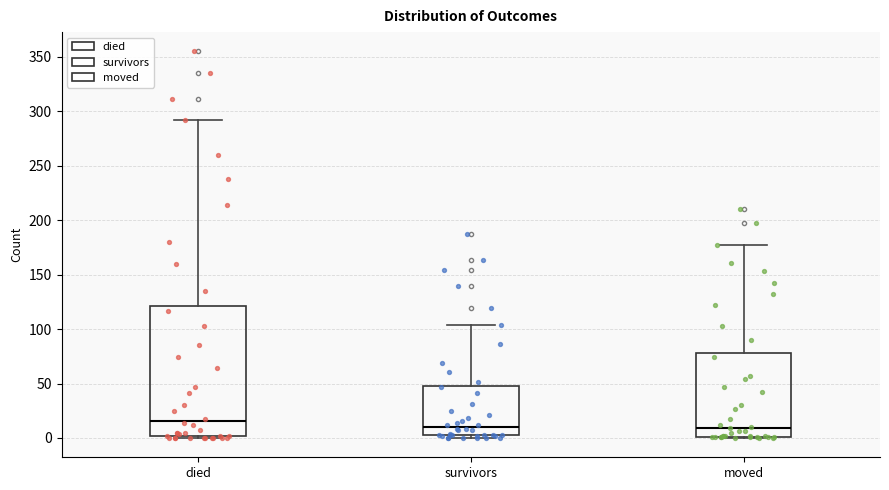

Where is the lower edge of the box for survivors on the y-axis? The values are not printed on the chart, so give them approximately, as read against the axis.

5